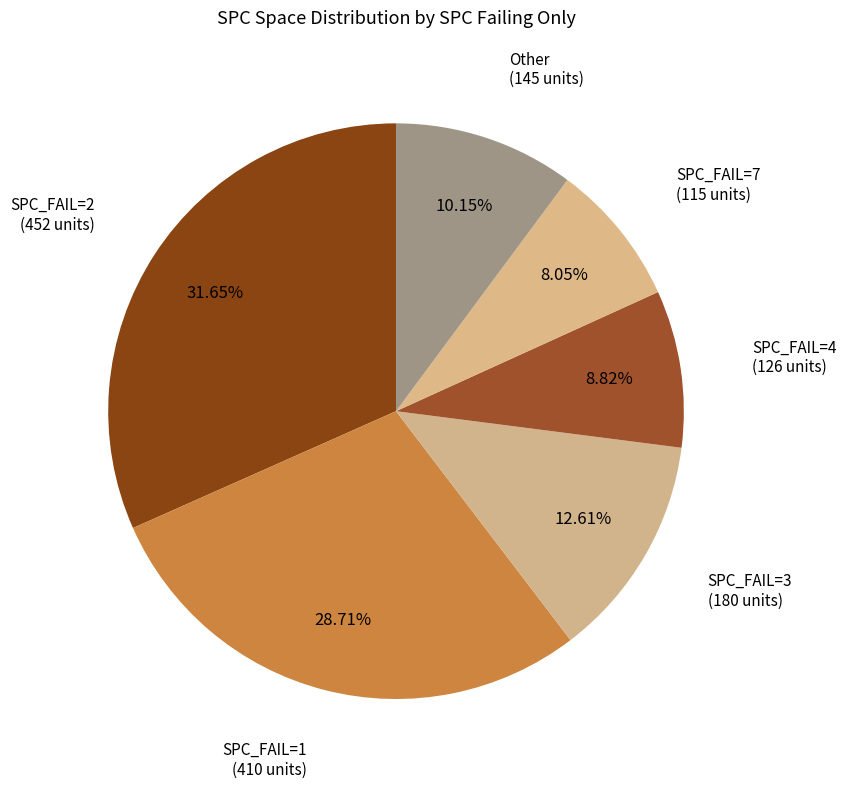

Is there a majority slice in this chart?

No